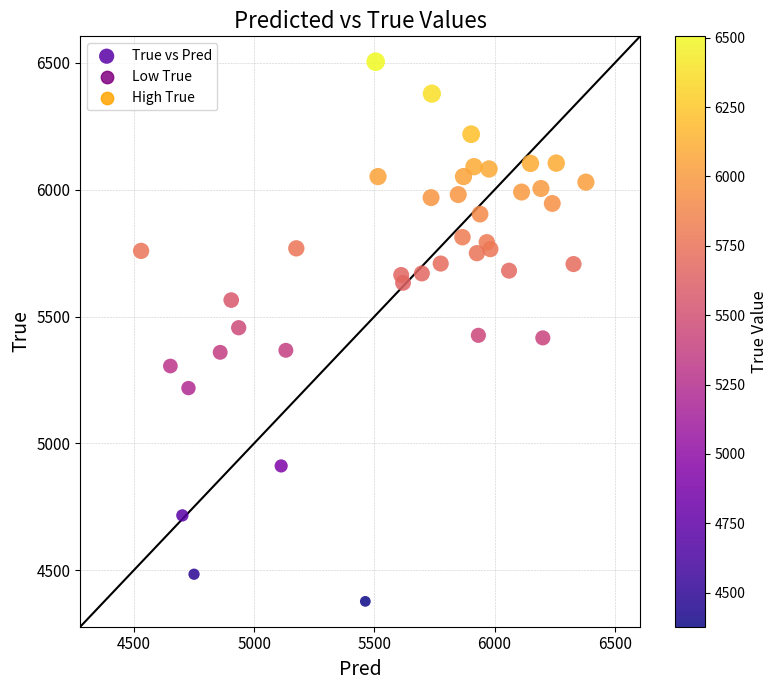

What is the range of Y values (max minus min)?

2128